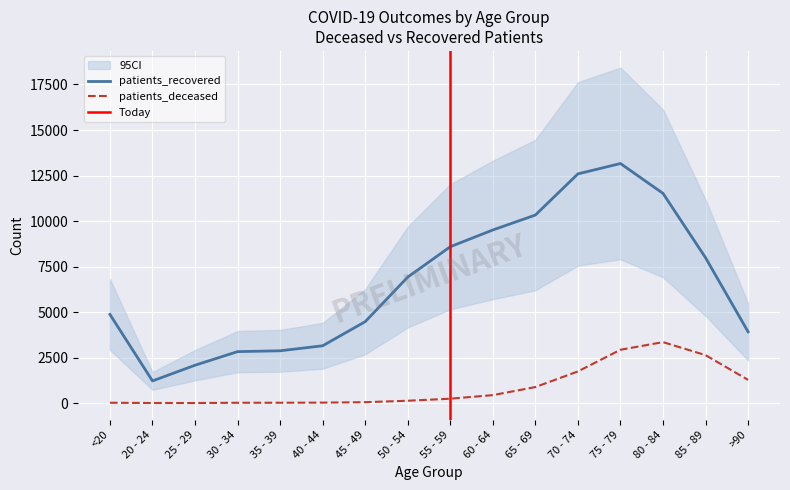

Is the value of patients_recovered at 85 - 89 greater than the value of patients_deceased at 50 - 54?

Yes